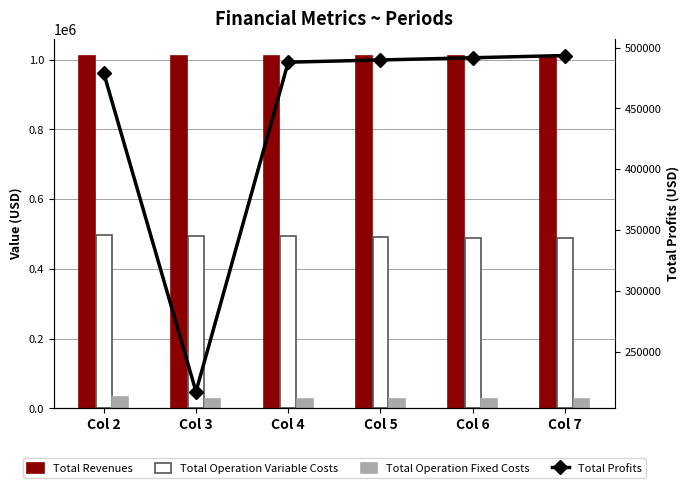

Reading right to left, extract all data points from this chart.

Total Revenues: Col 7=1009736.2	Col 6=1009736.2	Col 5=1009736.2	Col 4=1009736.2	Col 3=1009736.2	Col 2=1009736.2
Total Operation Variable Costs: Col 7=488047.2	Col 6=489873.1	Col 5=491696.5	Col 4=493517.3	Col 3=495335.7	Col 2=497151.5
Total Operation Fixed Costs: Col 7=28247.2	Col 6=28247.2	Col 5=28247.2	Col 4=28247.2	Col 3=28247.2	Col 2=33627.6
Total Profits: Col 7=493441.8	Col 6=491615.8	Col 5=489792.5	Col 4=487971.7	Col 3=217353.3	Col 2=478957.1